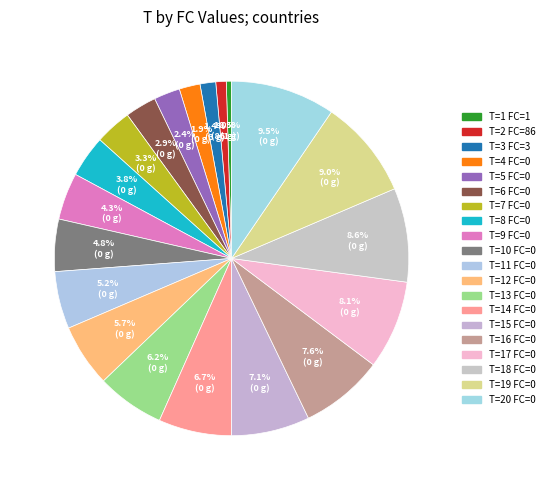

Rank the categories by value from highest to lowest.

20, 19, 18, 17, 16, 15, 14, 13, 12, 11, 10, 9, 8, 7, 6, 5, 4, 3, 2, 1